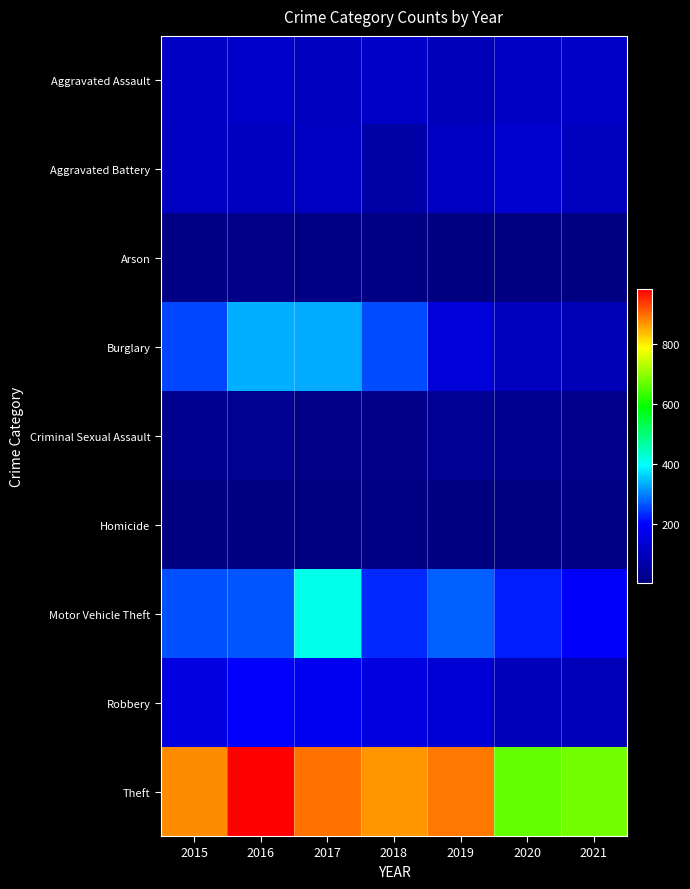

Reading right to left, transcribe all the data shown in this chart.

Aggravated Assault: 2021=115	2020=113	2019=92	2018=115	2017=105	2016=118	2015=110
Aggravated Battery: 2021=100	2020=126	2019=108	2018=67	2017=108	2016=102	2015=108
Arson: 2021=6	2020=4	2019=5	2018=12	2017=14	2016=20	2015=13
Burglary: 2021=90	2020=100	2019=143	2018=257	2017=329	2016=333	2015=254
Criminal Sexual Assault: 2021=25	2020=27	2019=35	2018=21	2017=21	2016=30	2015=28
Homicide: 2021=13	2020=2	2019=5	2018=10	2017=8	2016=7	2015=9
Motor Vehicle Theft: 2021=193	2020=222	2019=273	2018=231	2017=411	2016=265	2015=261
Robbery: 2021=91	2020=97	2019=135	2018=155	2017=178	2016=194	2015=154
Theft: 2021=678	2020=666	2019=891	2018=868	2017=892	2016=984	2015=874